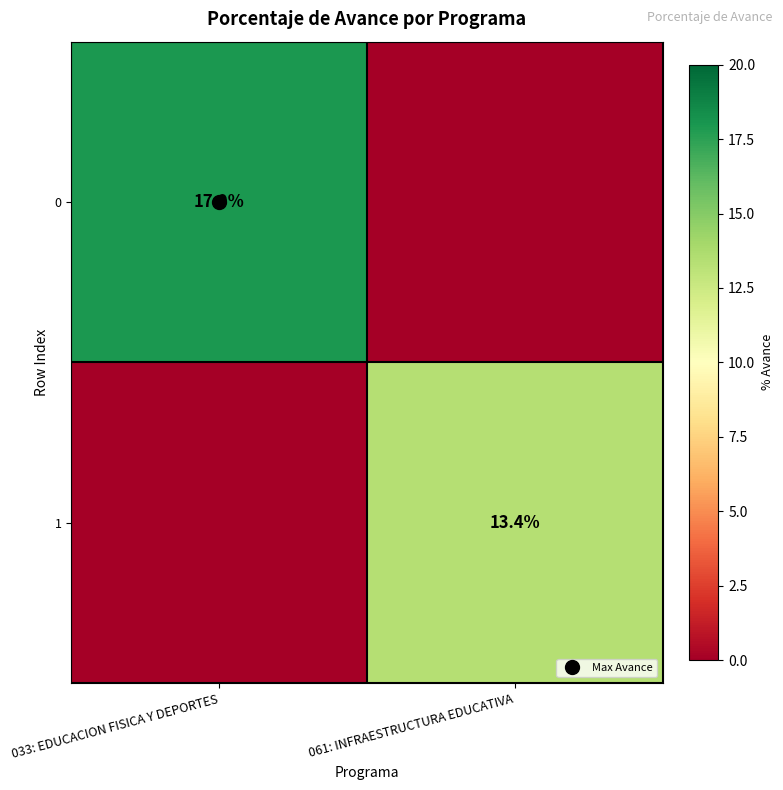

What is the sum of the 1 values at 061: INFRAESTRUCTURA EDUCATIVA and 033: EDUCACION FISICA Y DEPORTES?

13.4